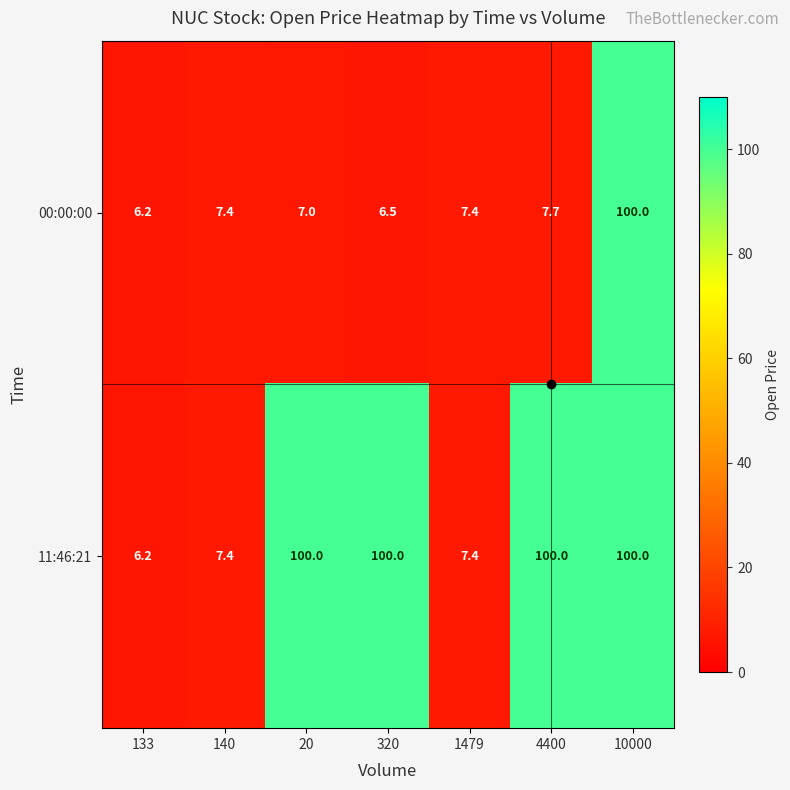

Is it true that 00:00:00 equals 7.0 at 20?

True